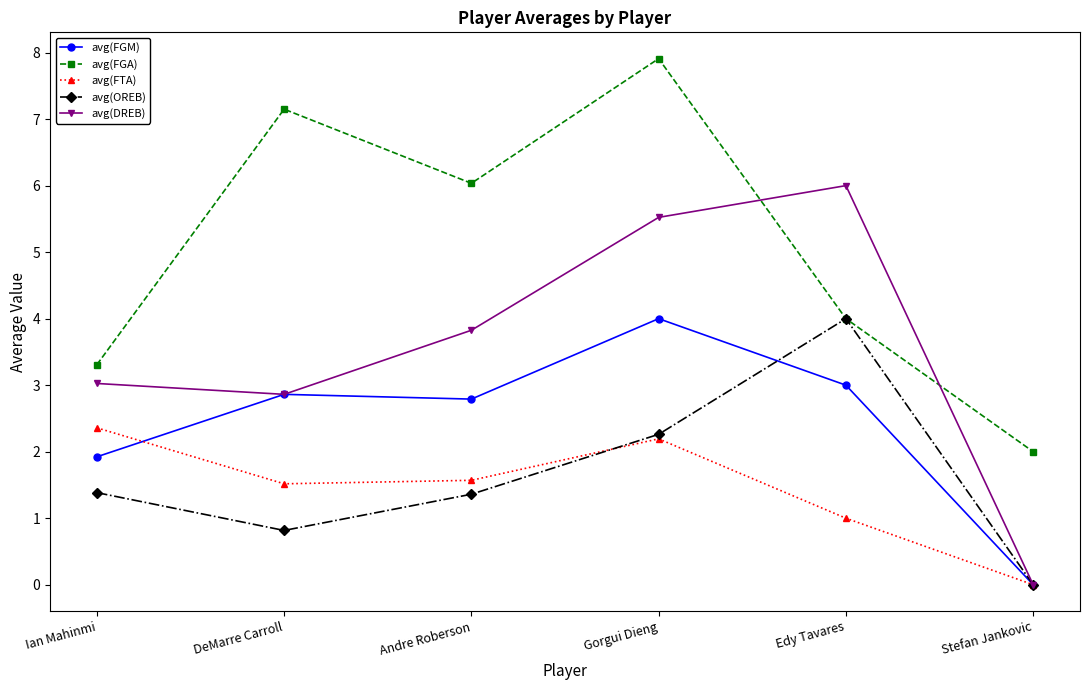

What is the average value of the avg(FGA) series?

5.1